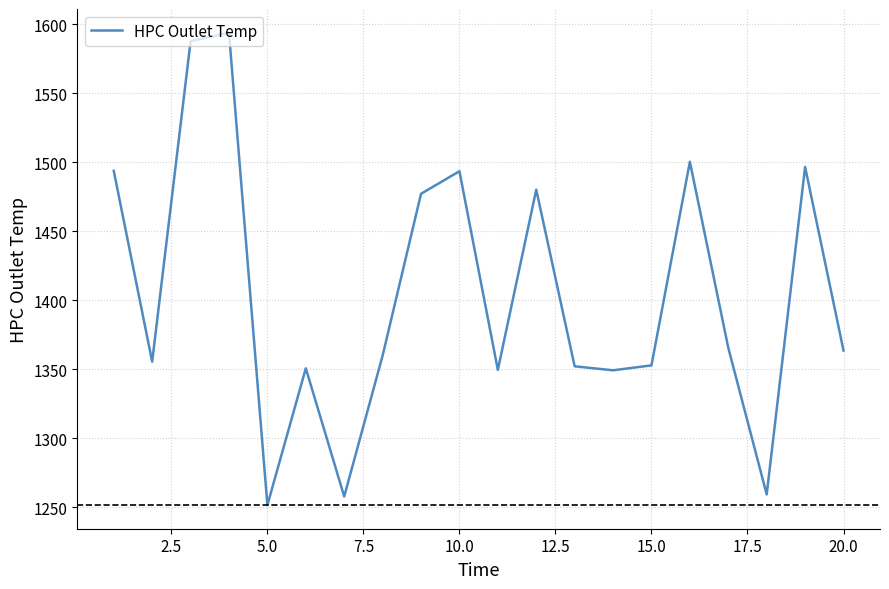

What is the minimum value shown in the chart?

1251.5